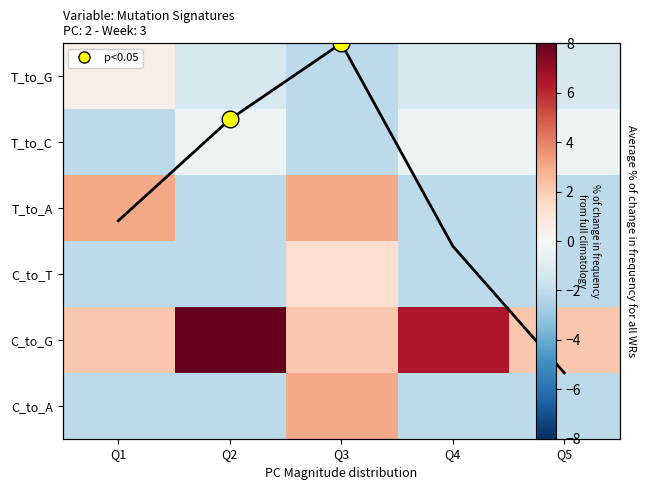

What is the spread (max minus min) of values at Q2?

12.9